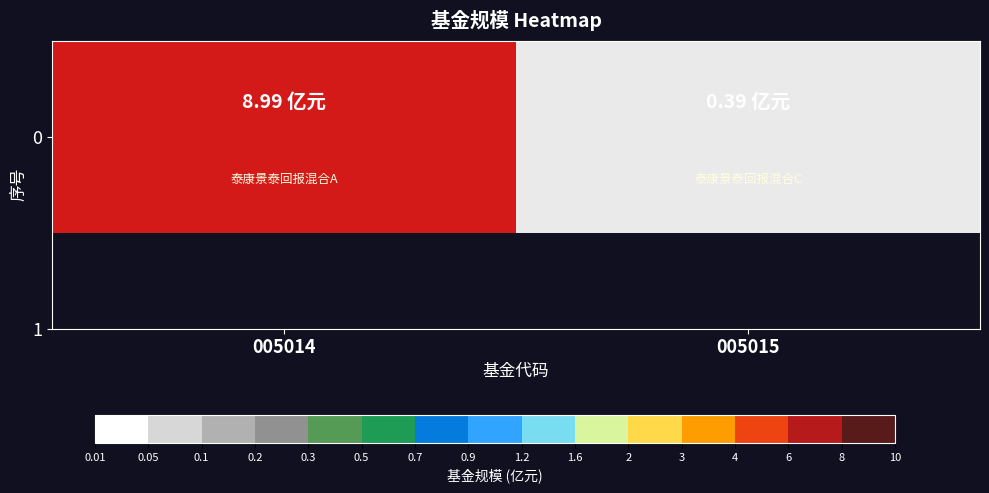

The chart shows a value of 0.2 at 005015. True or false?

False